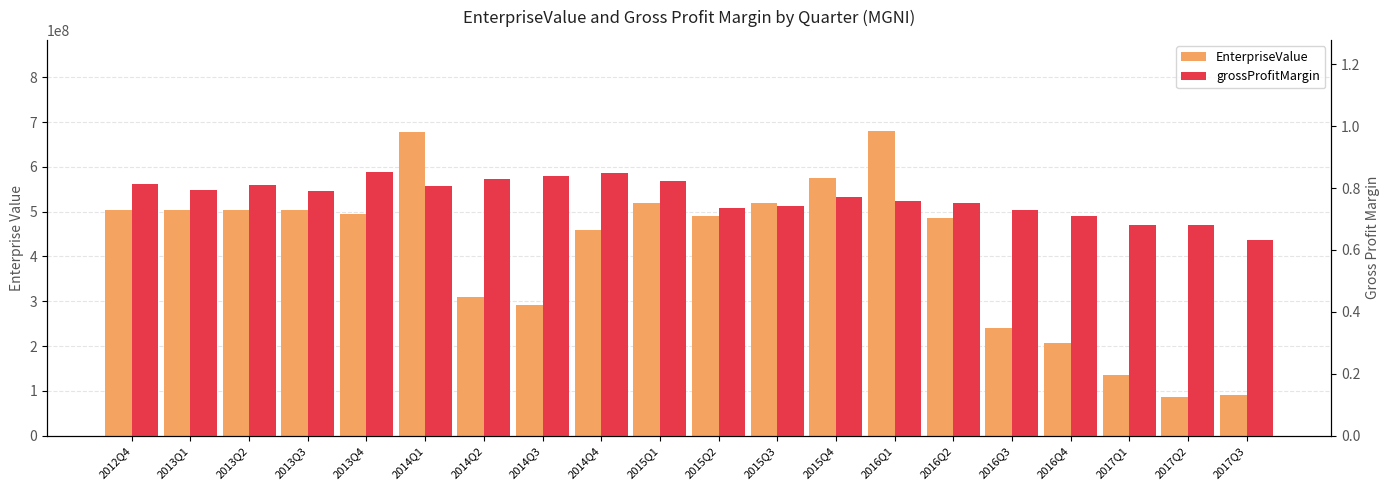

Count the grossProfitMargin values in the range 0 to 1.

20